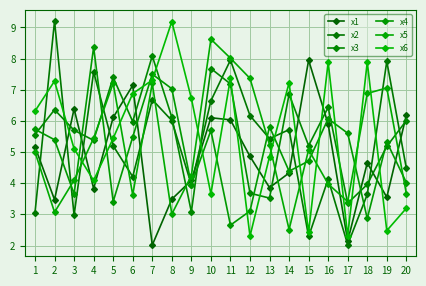

Between 4 and 20, which series saw the biggest shift?

x4